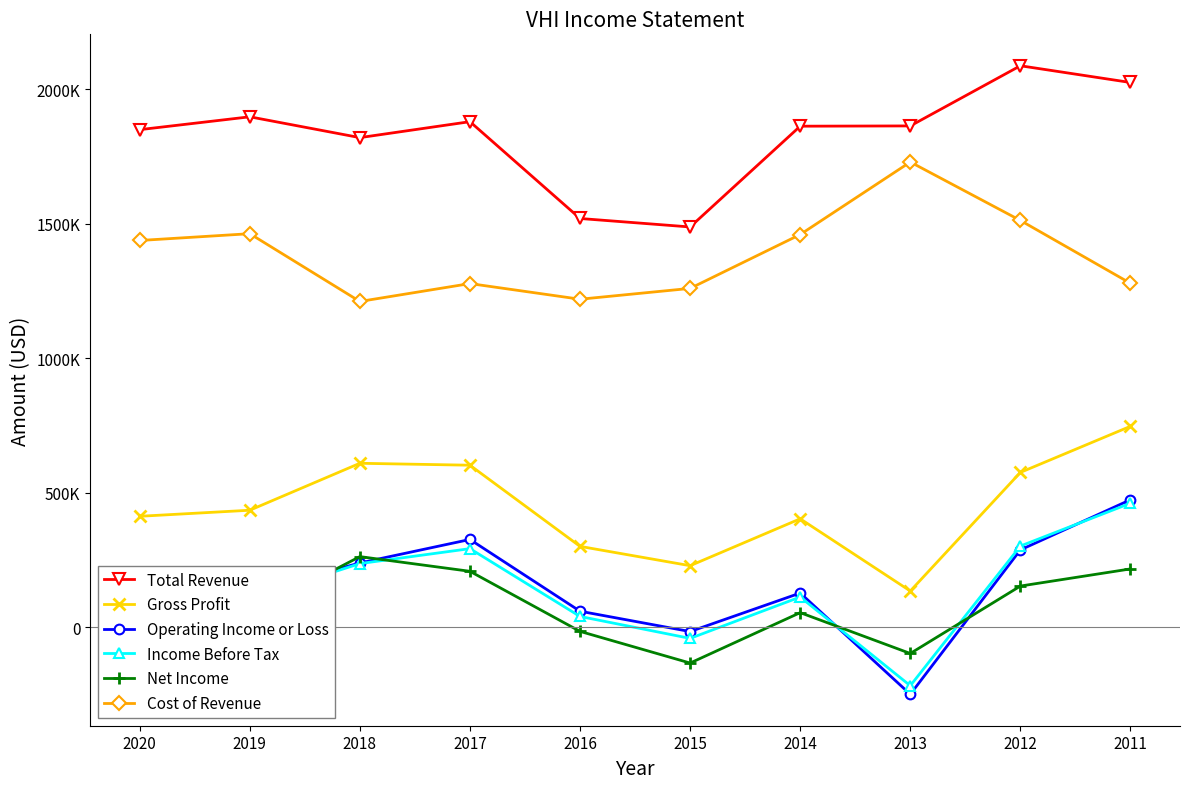

Reading left to right, what are all the values shown in this chart?

Total Revenue: 1849700	1897500	1820100	1879400	1519400	1487900	1862600	1863600	2087300	2025100
Gross Profit: 412100	434600	609200	602000	300200	228400	402800	134200	575200	746700
Operating Income or Loss: 130100	128800	238500	325900	59100	-16500	126700	-249800	287100	473600
Income Before Tax: 100600	104700	236200	291800	39600	-41900	112000	-217900	301400	460800
Net Income: 55200	49200	262200	207500	-15900	-133600	53800	-98000	152700	216400
Cost of Revenue: 1437600	1462900	1210900	1277400	1219200	1259500	1459800	1729400	1512100	1278400